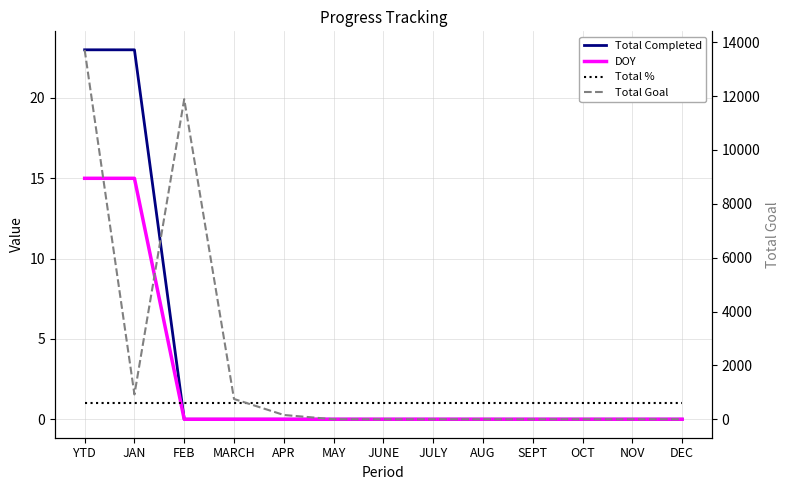

True or false: DOY has more than 1 interior local peaks.

False